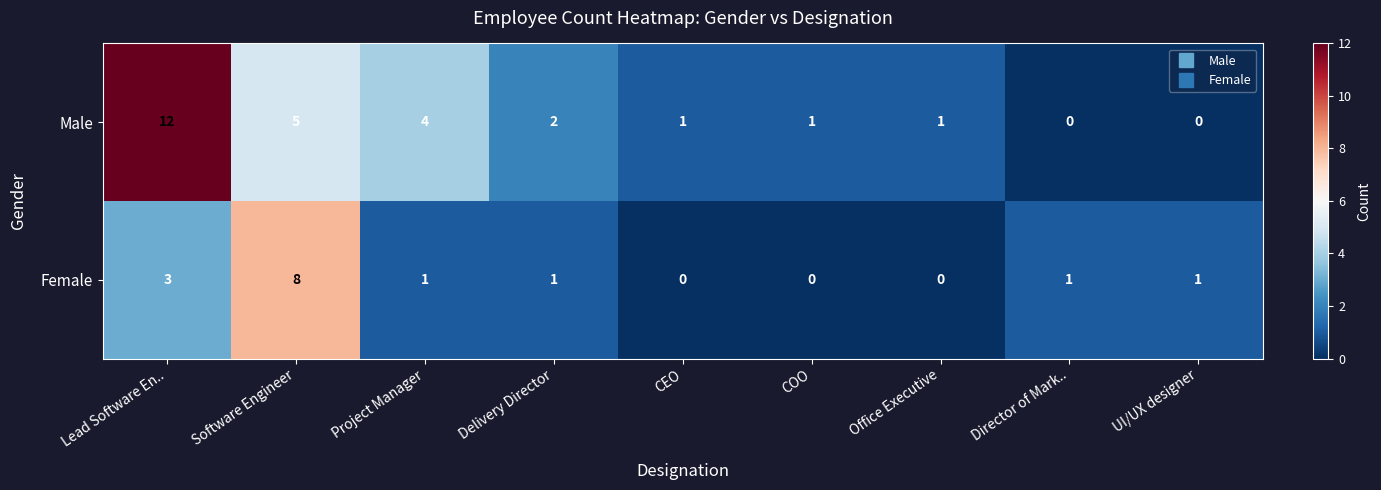

At which category does the chart reach its peak across all series?

Lead Software En..